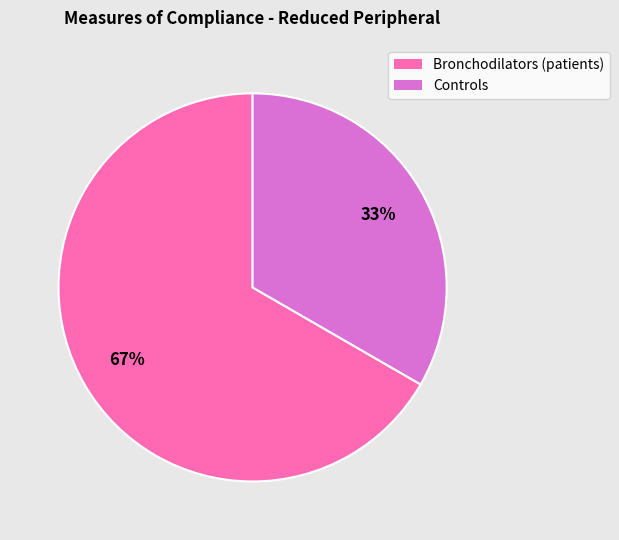

How many slices are in this pie chart?

2